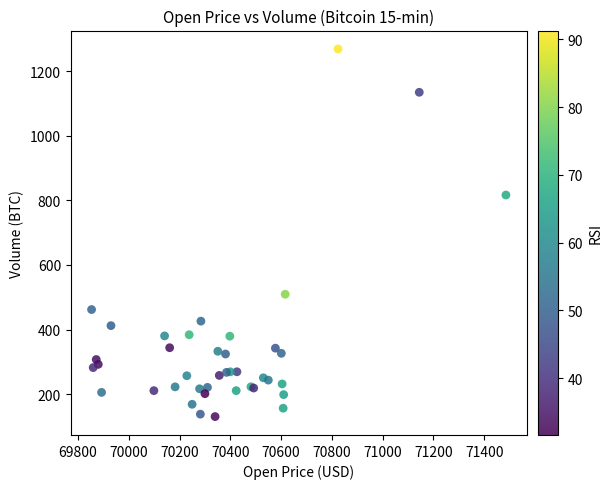

What Y value in the scatter plot is closest to 699?

816.3